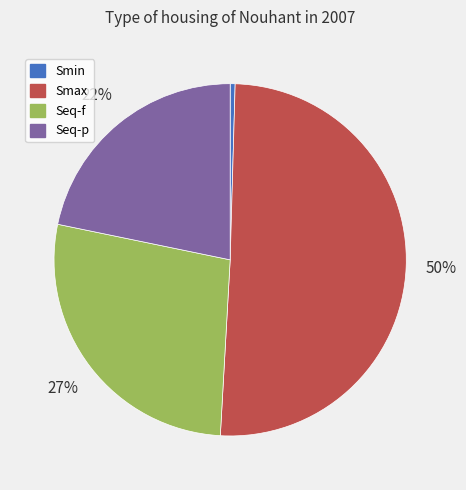

Rank the categories by value from lowest to highest.

Smin, Seq-p, Seq-f, Smax